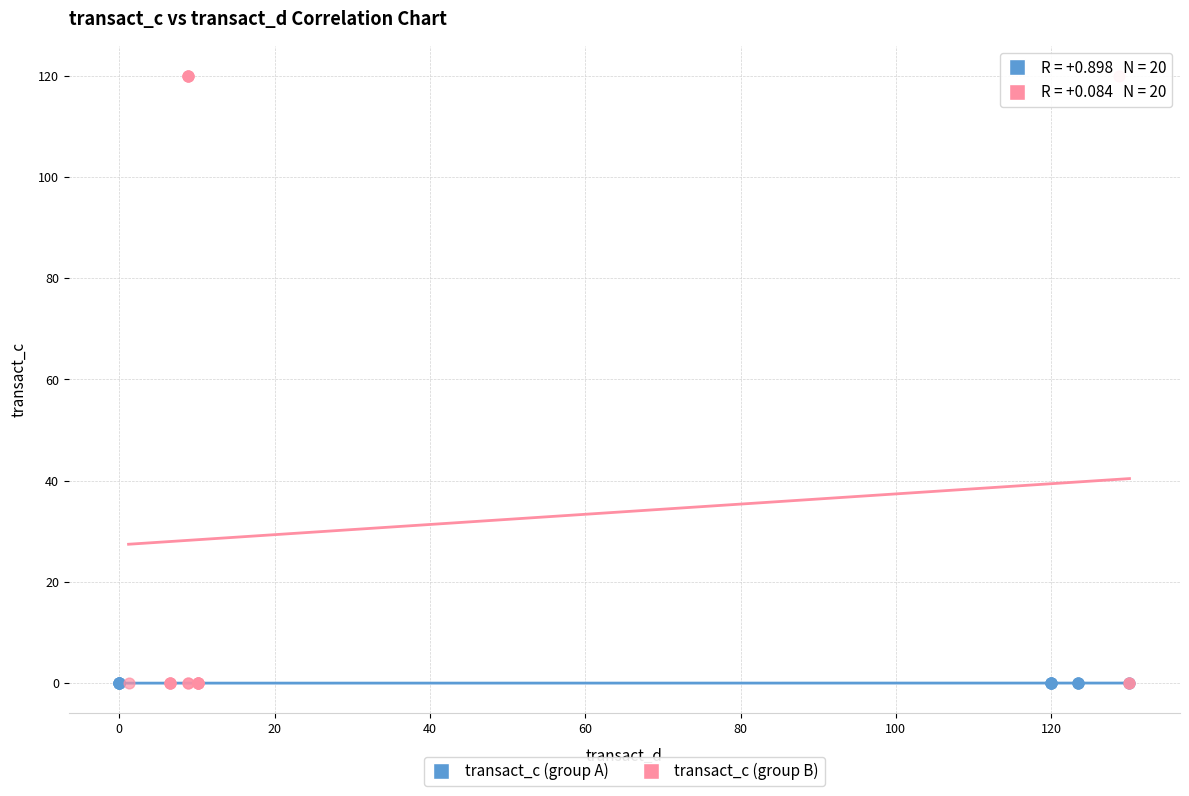

Which series contains the highest Y value?

transact_c (group B)